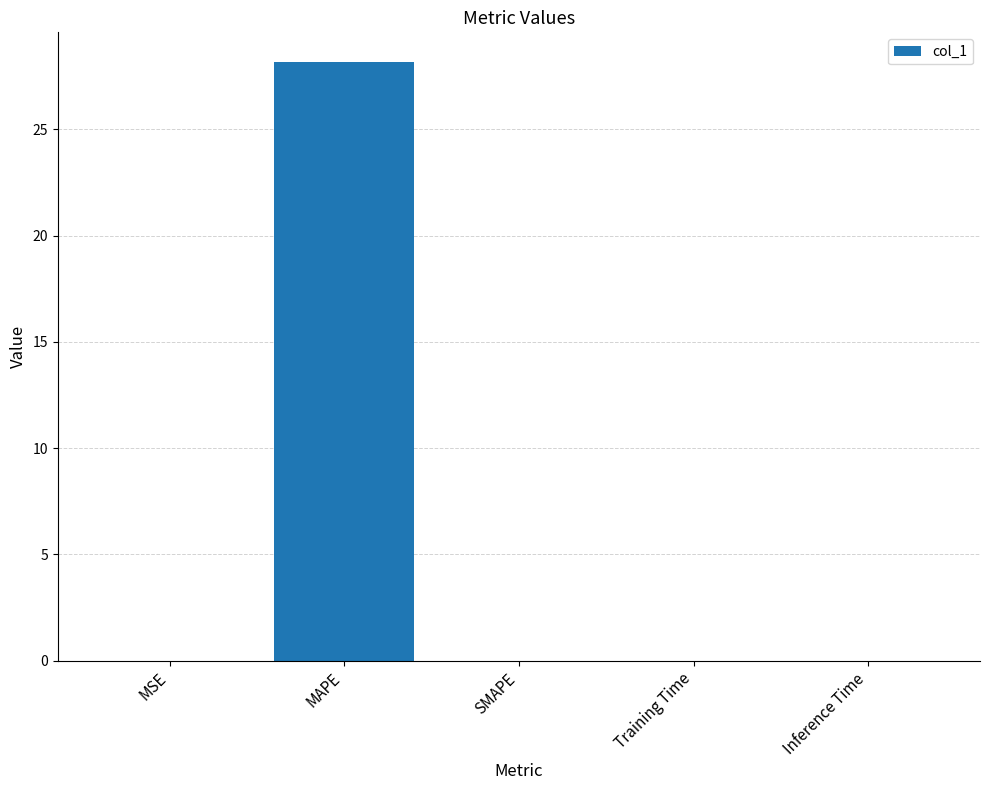

Is it true that the value at SMAPE is 0.0?

True